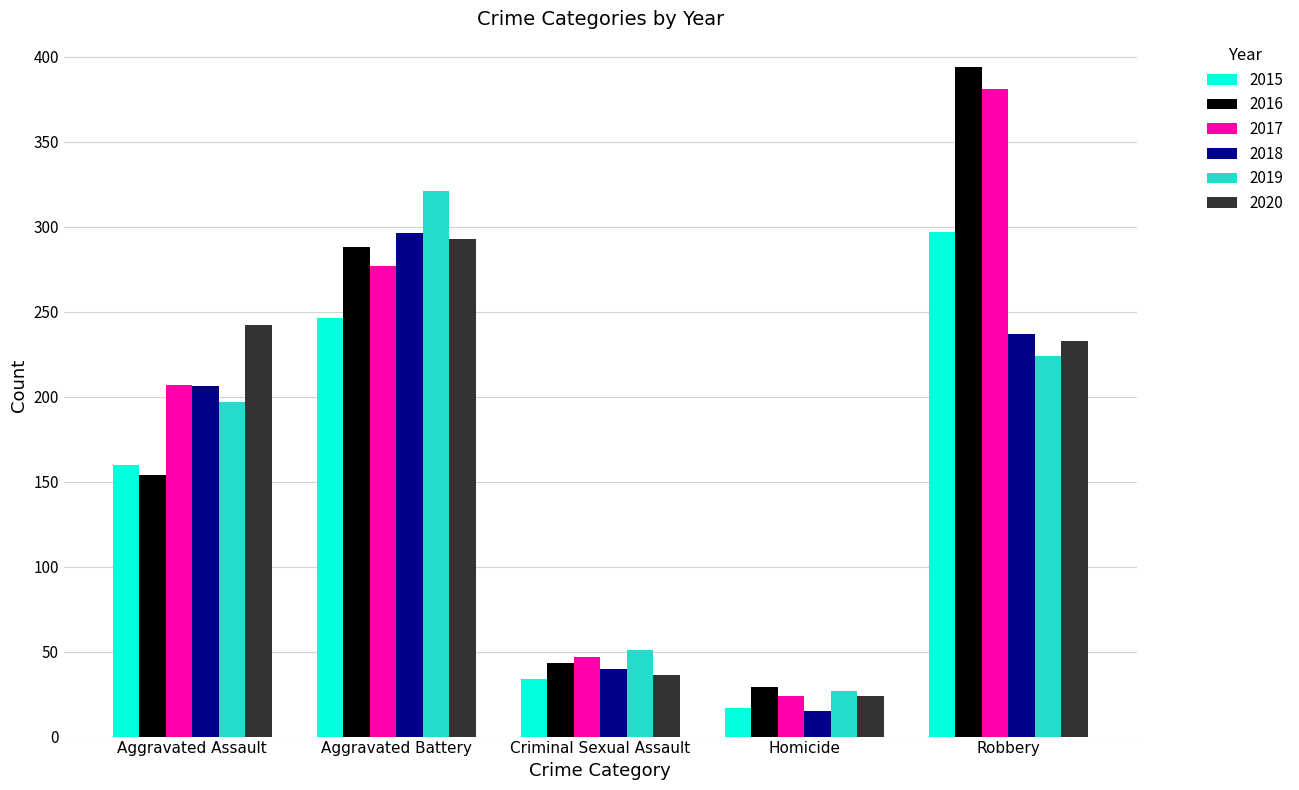

List the labels in order of 2019 value, smallest first.

Homicide, Criminal Sexual Assault, Aggravated Assault, Robbery, Aggravated Battery